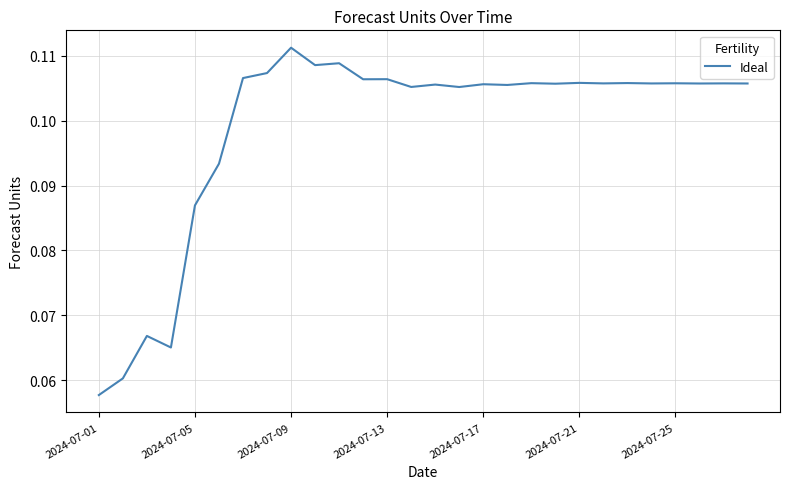

Which category has the lowest value across all series?

2024-07-01